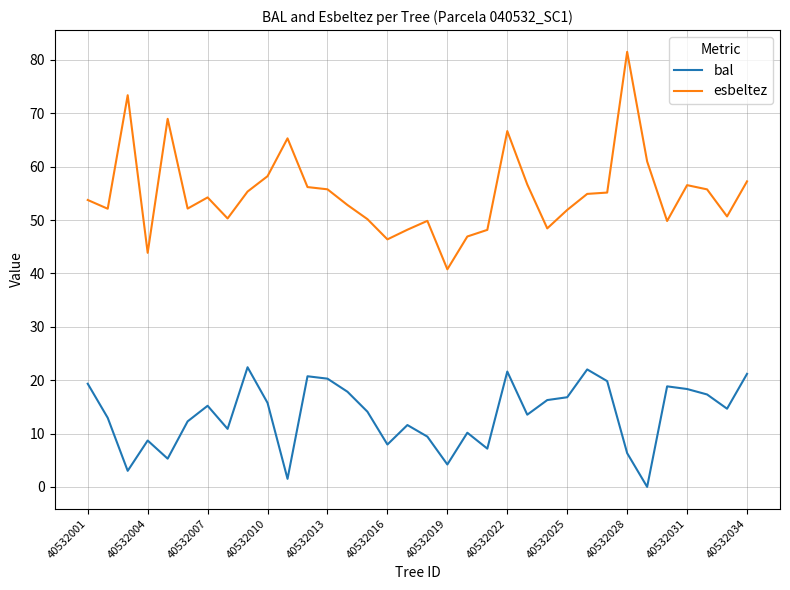

Which series has the largest total across all categories?

esbeltez